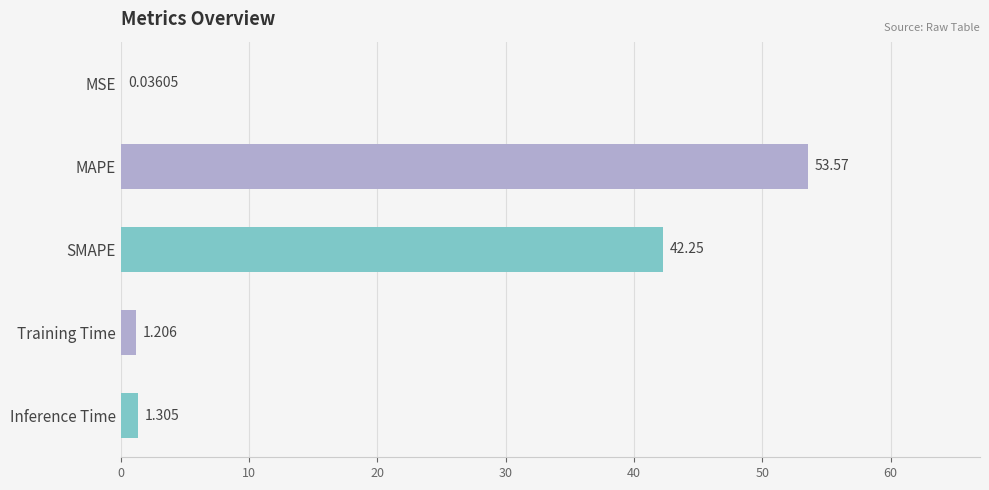

Where is the data nearest to the value 26?

SMAPE